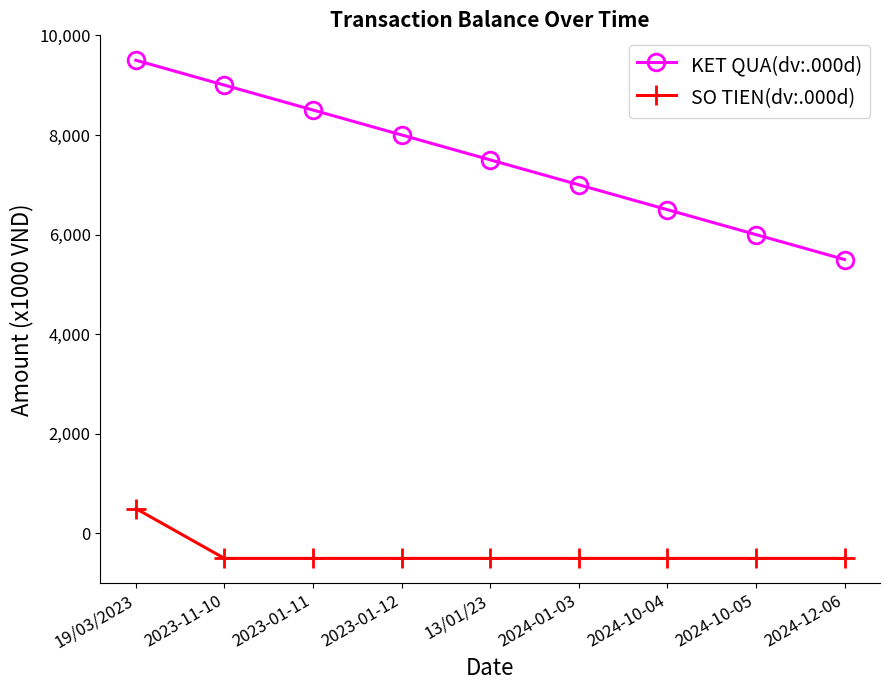

Where is KET QUA(dv:.000d) nearest to the value 7500?

13/01/23